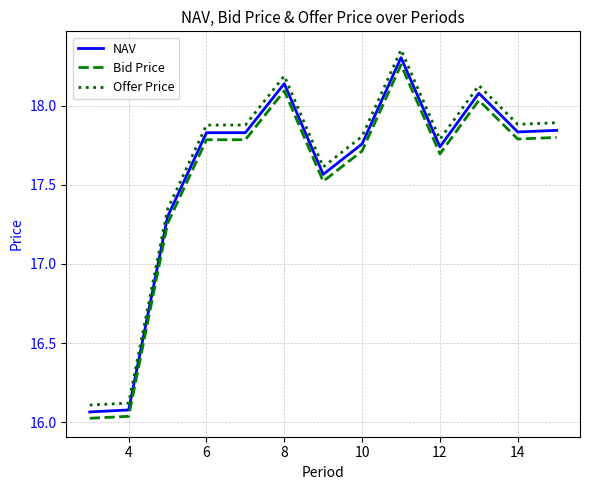

True or false: Offer Price and NAV cross at least once.

False